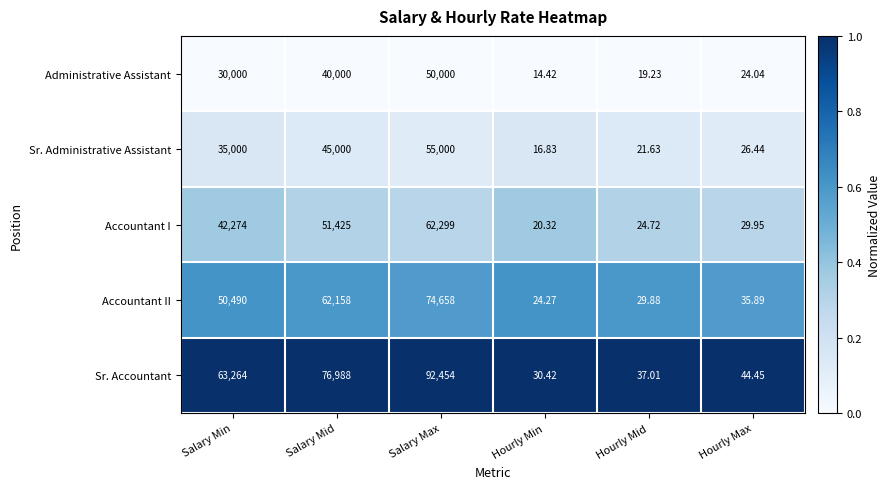

Which series changed the most between Salary Min and Salary Max?

Sr. Accountant